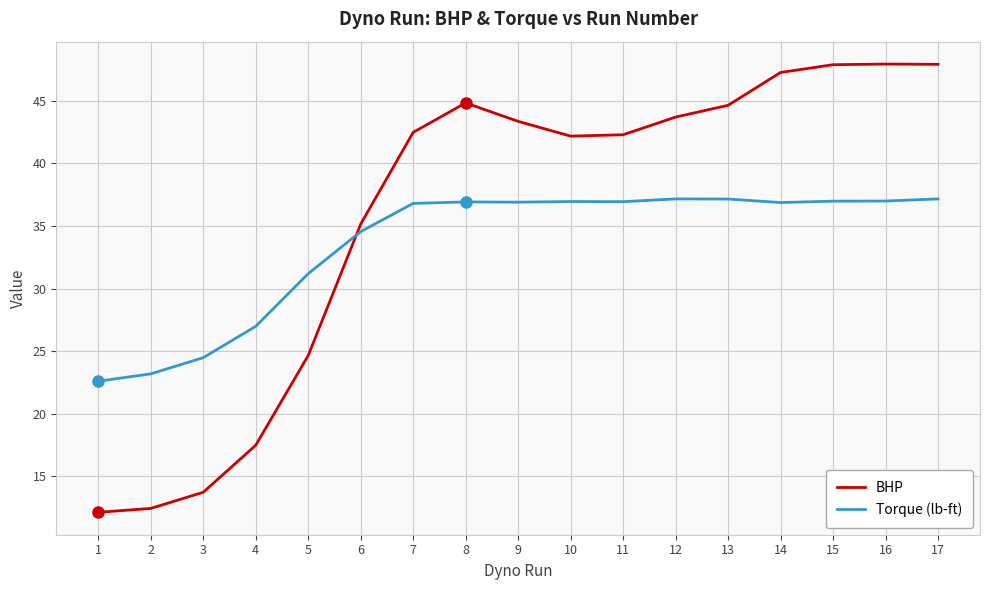

How many lines are shown in the chart?

2